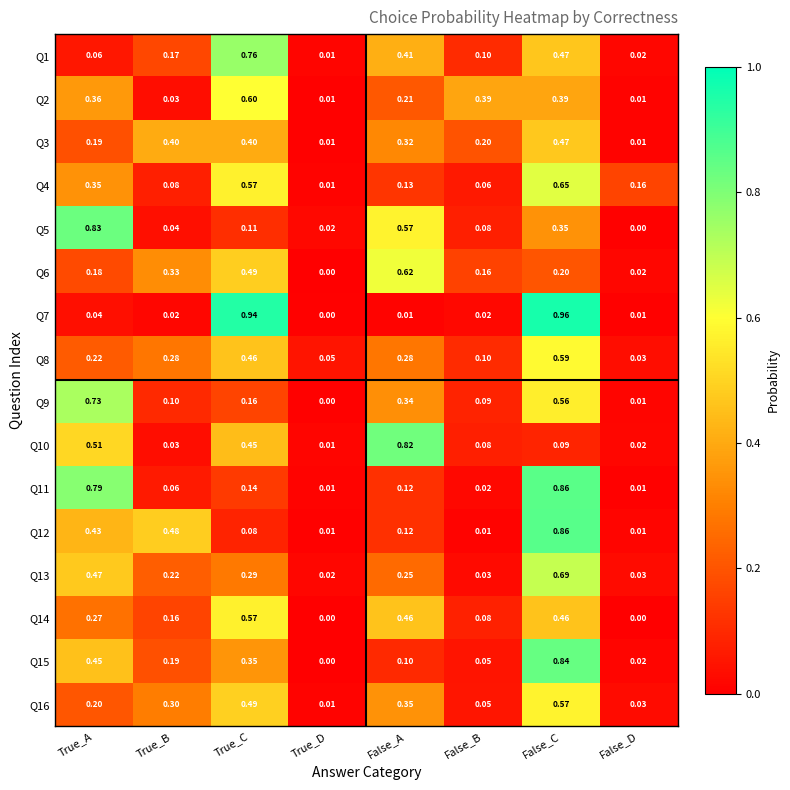

Which category has the highest value in the Q16 series?

False_C